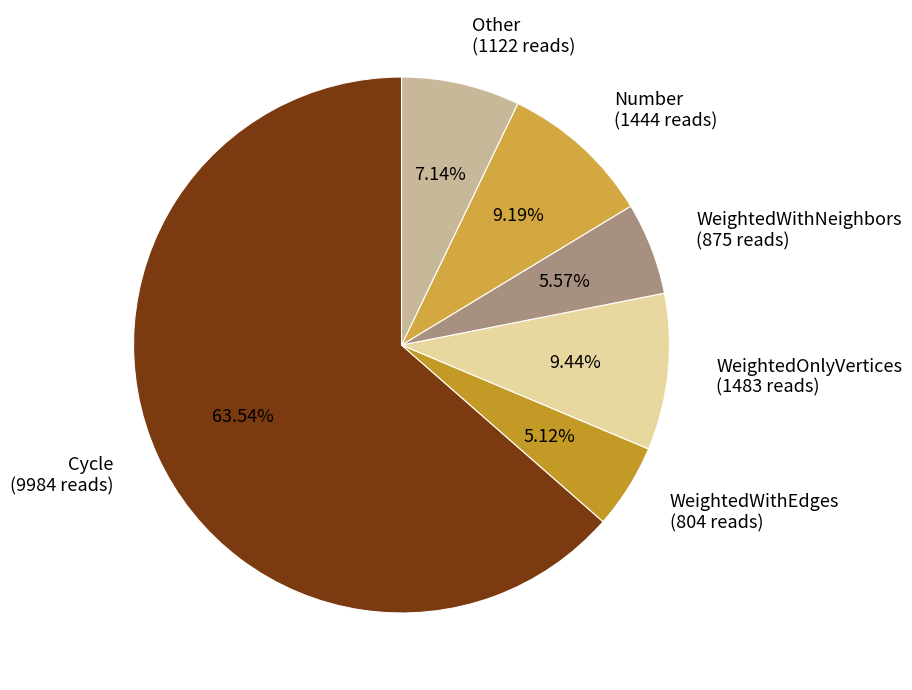

How many slices are in this pie chart?

6